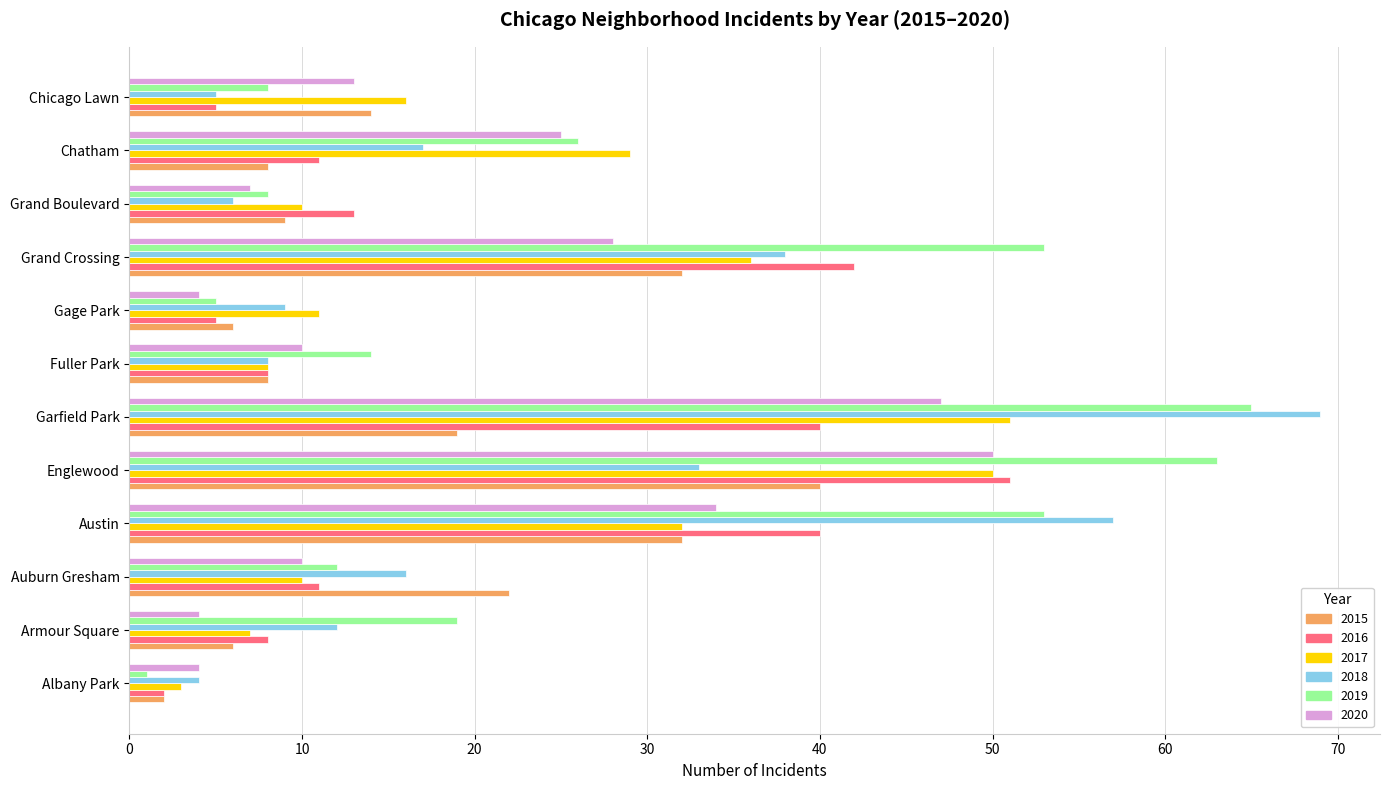

At which label is 2018 closest to 36?

Grand Crossing